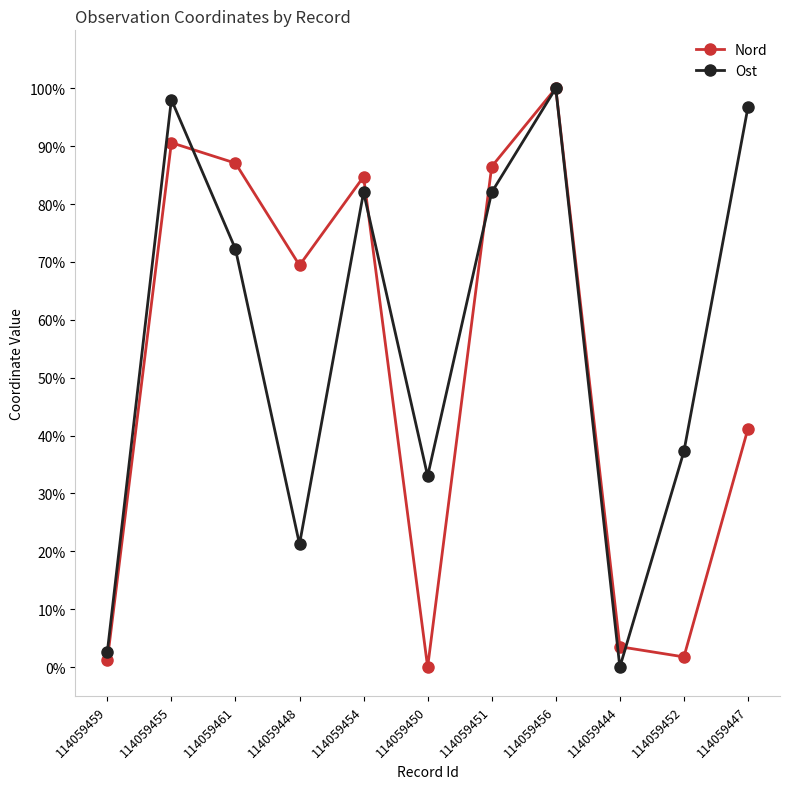

True or false: Nord has a value of 110.9 at 114059448.

False